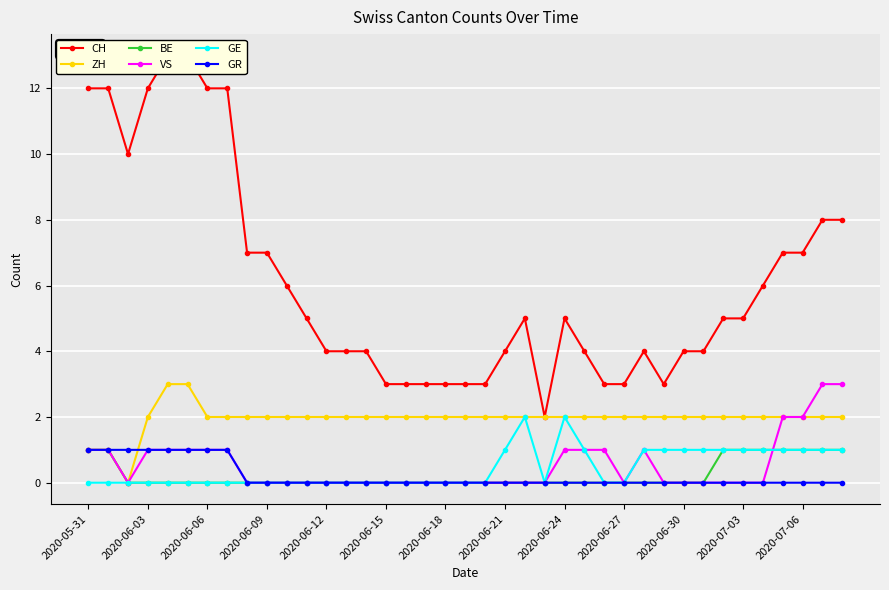

Is it true that ZH equals 1 at 2020-06-27?

False